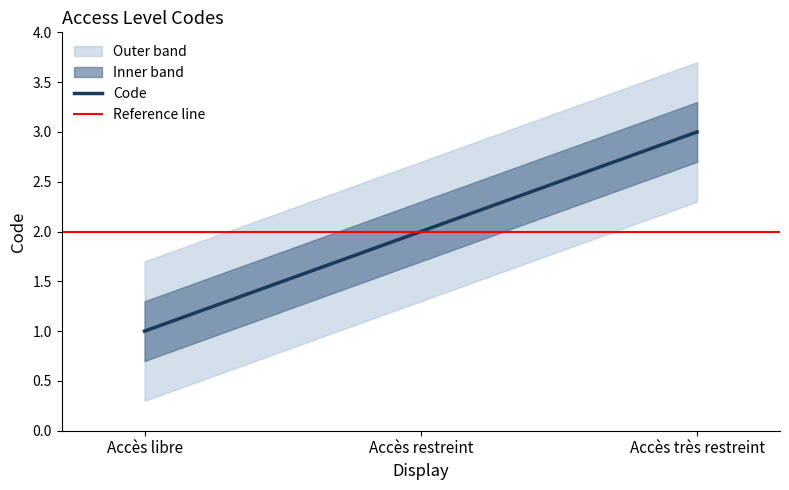

What is the change in value from Accès libre to Accès restreint?

+1